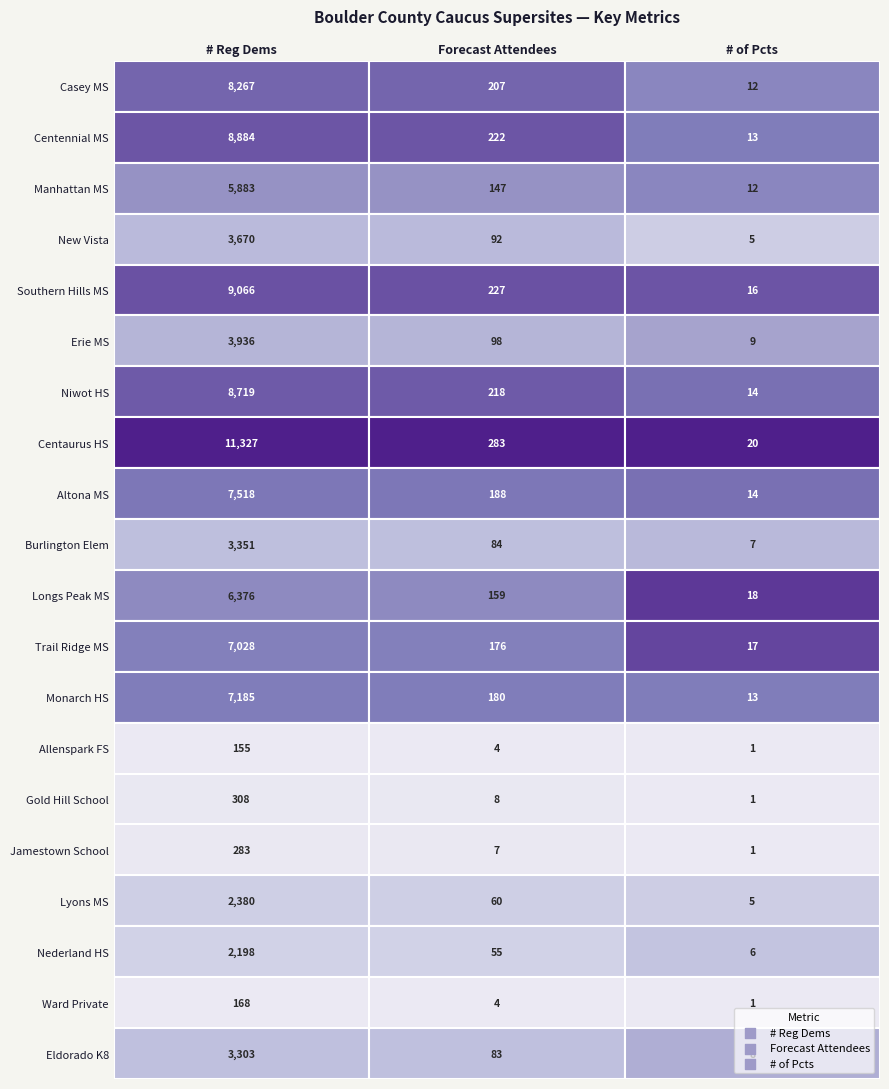

The value of Ward Private at 0 is 168.0. True or false?

True